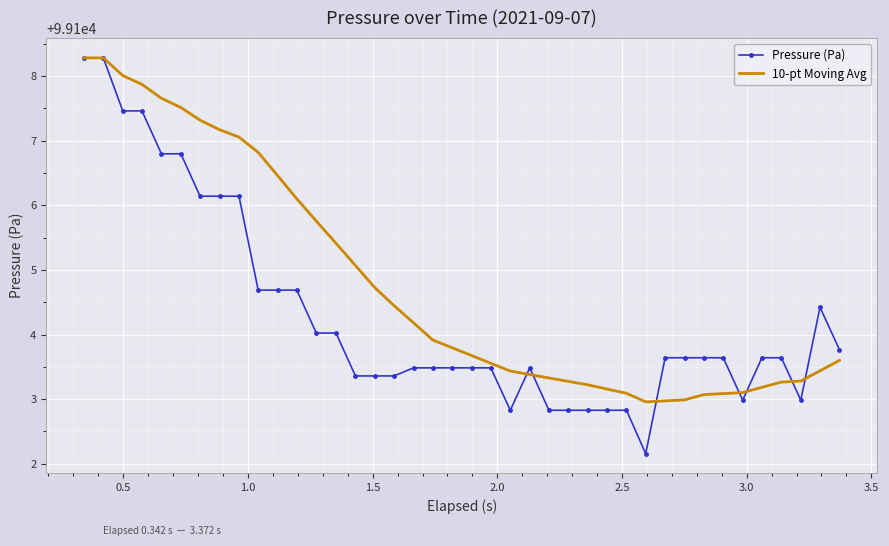

How many categories are shown in the chart?

40